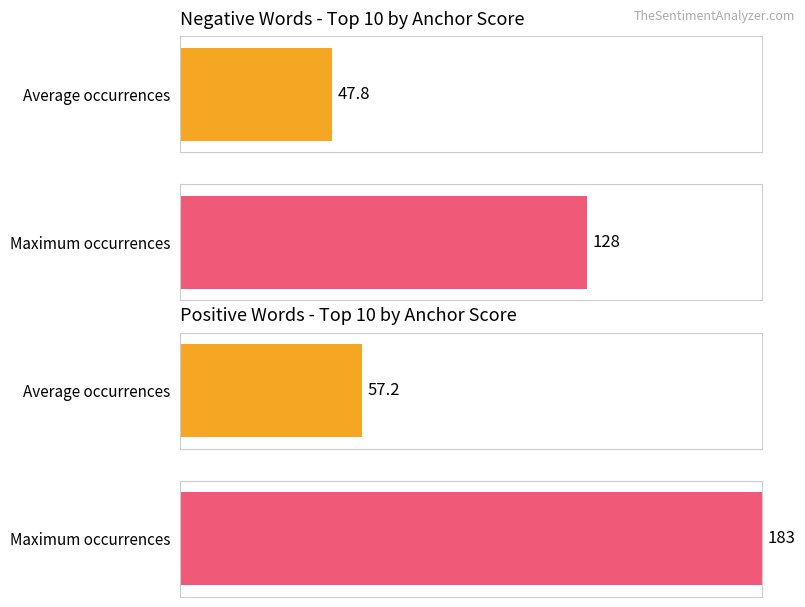

List the series in order of their peak value, lowest first.

negative_anchor, positive_anchor